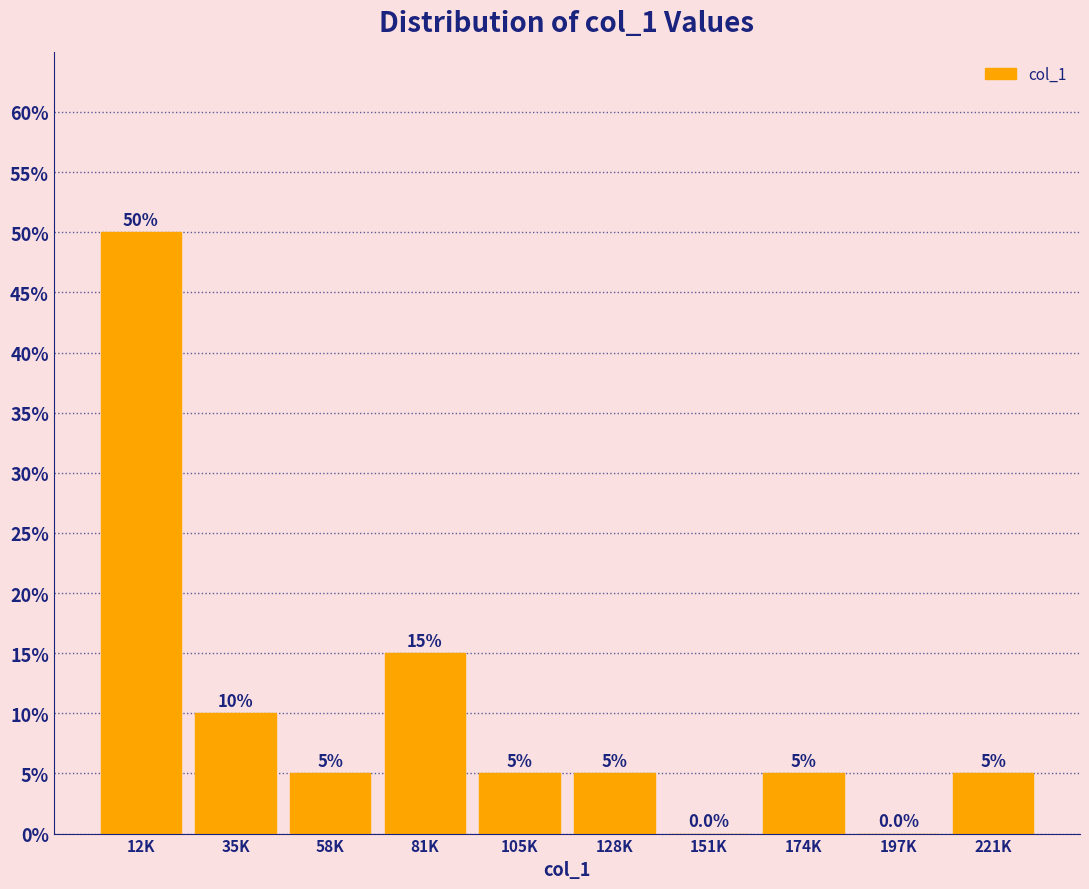

Reading right to left, what are all the values shown in this chart?

221K=5	197K=0	174K=5	151K=0	128K=5	105K=5	81K=15	58K=5	35K=10	12K=50